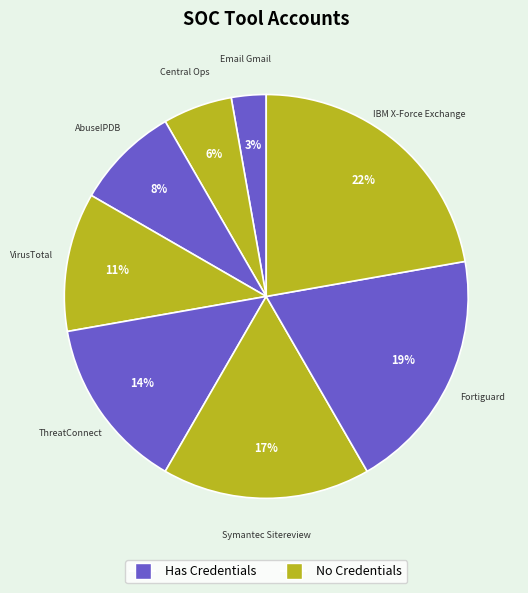

Rank the categories by value from highest to lowest.

IBM X-Force Exchange, Fortiguard, Symantec Sitereview, ThreatConnect, VirusTotal, AbuseIPDB, Central Ops, Email Gmail